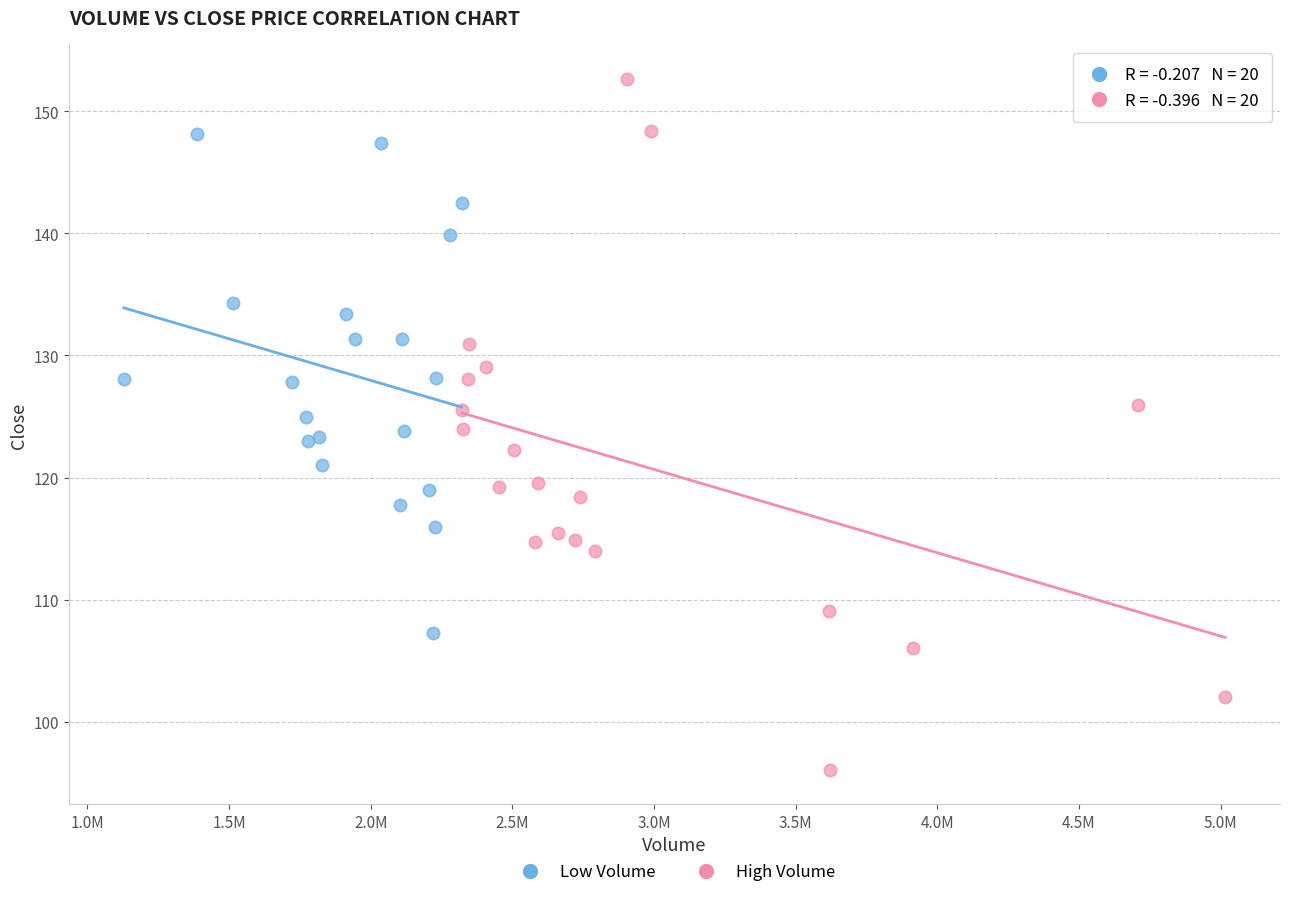

Which series reaches the minimum Y coordinate?

High Volume